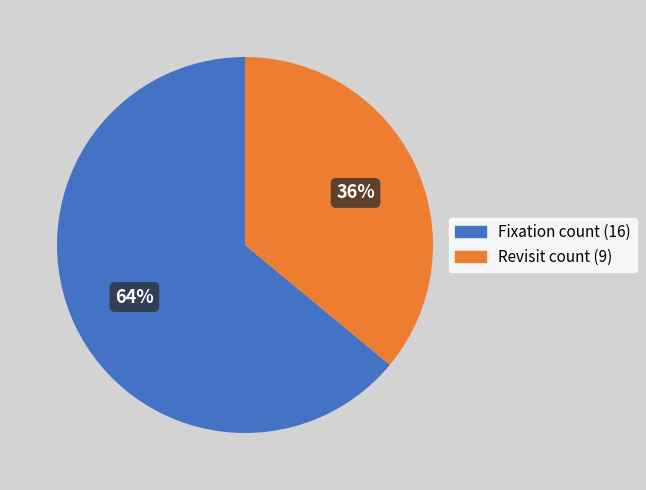

How many slices are in this pie chart?

2